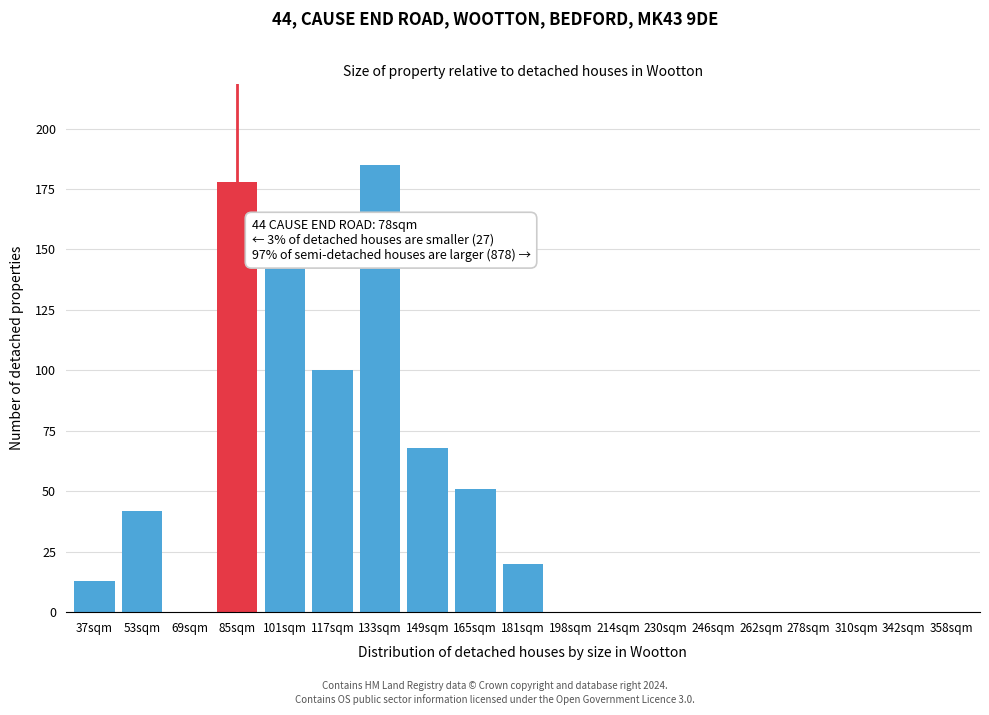

Reading left to right, extract all data points from this chart.

37sqm=13	53sqm=42	69sqm=0	85sqm=178	101sqm=143	117sqm=100	133sqm=185	149sqm=68	165sqm=51	181sqm=20	198sqm=0	214sqm=0	230sqm=0	246sqm=0	262sqm=0	278sqm=0	310sqm=0	342sqm=0	358sqm=0